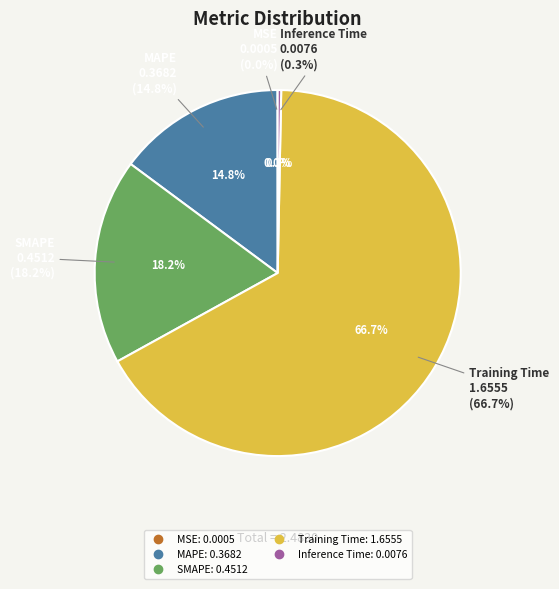

Between Inference Time and Training Time, which is larger?

Training Time